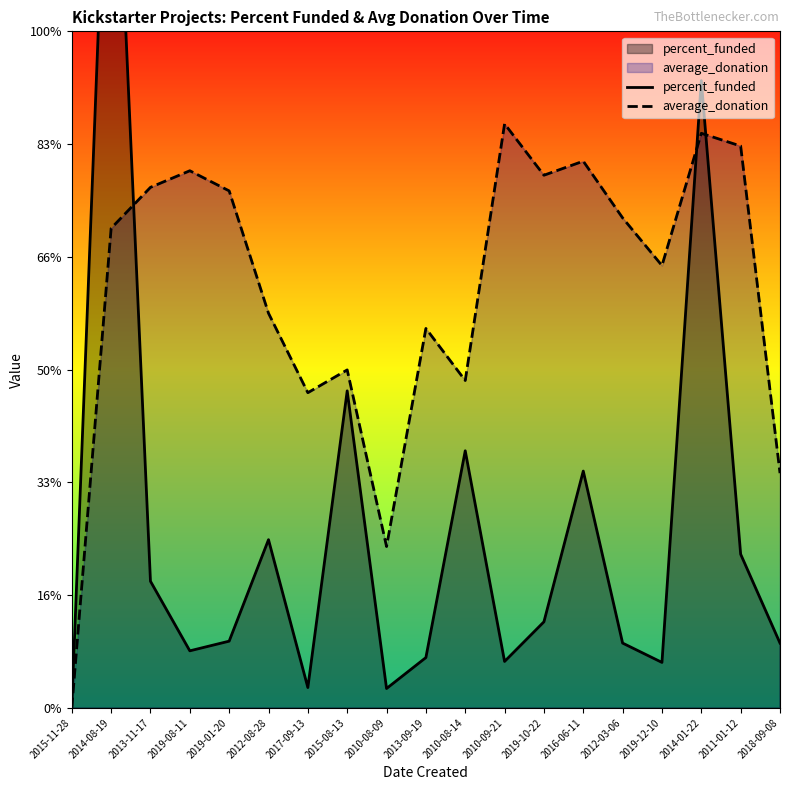

Which series changed the most between 2013-11-17 and 2019-08-11?

percent_funded